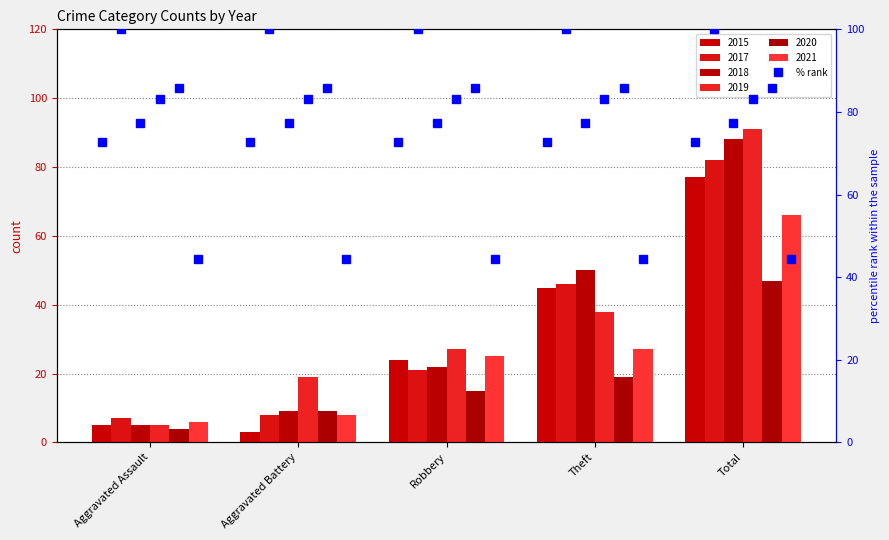

List the labels in order of 2015 value, largest first.

Total, Theft, Robbery, Aggravated Assault, Aggravated Battery